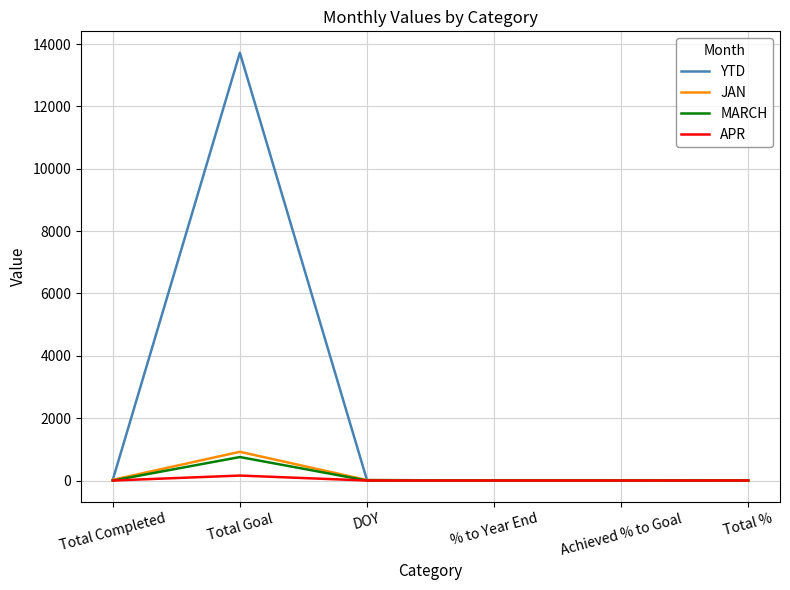

What is the sum of all JAN values?

960.7